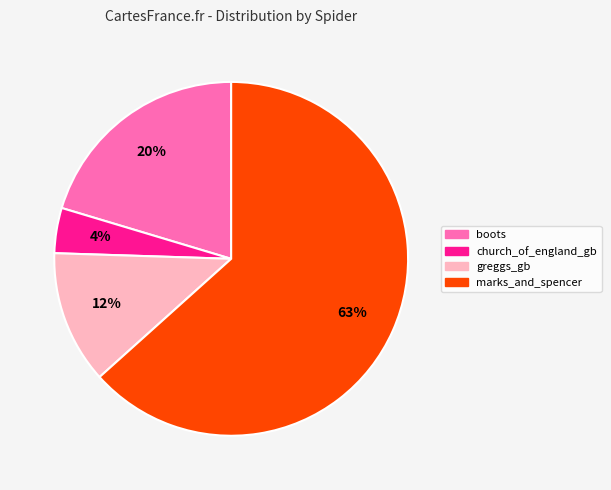

How many slices are in this pie chart?

4